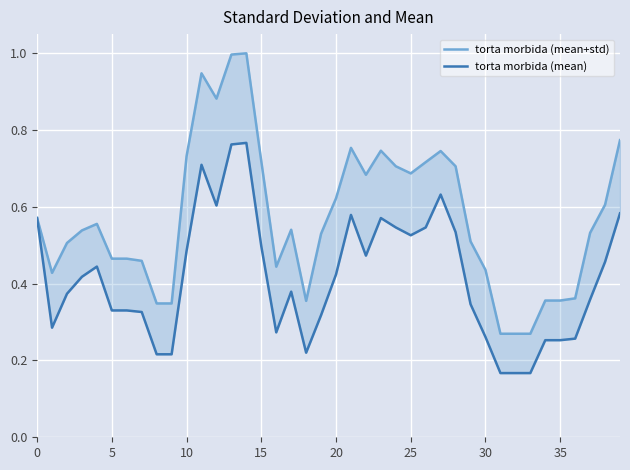

True or false: torta morbida (mean) and torta morbida (mean+std) intersect in this chart.

False